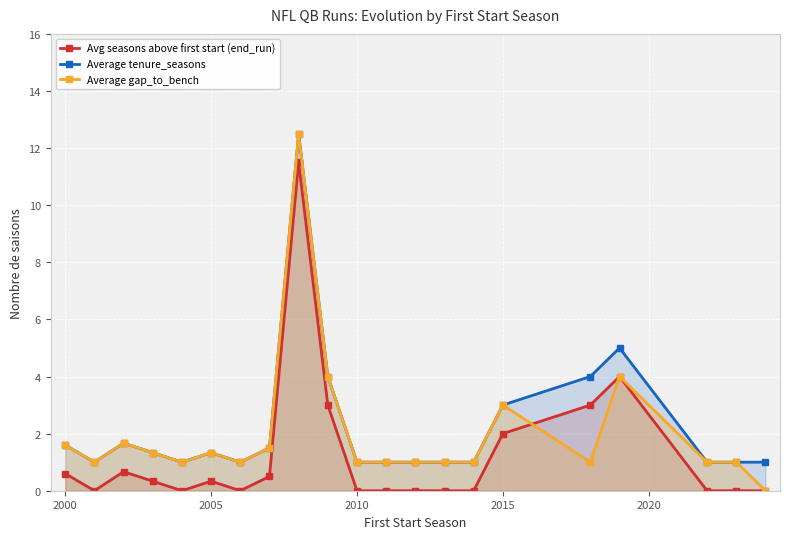

Is it true that Avg seasons above first start (end_run) equals 2.0 at 2015?

True